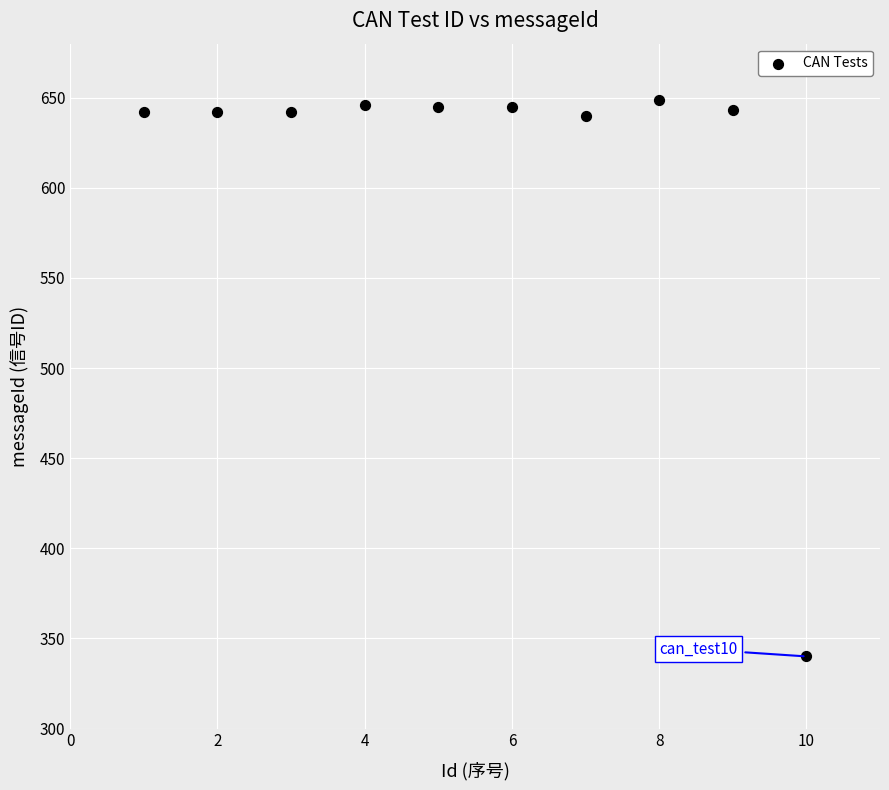

What is the range of X values (max minus min)?

9